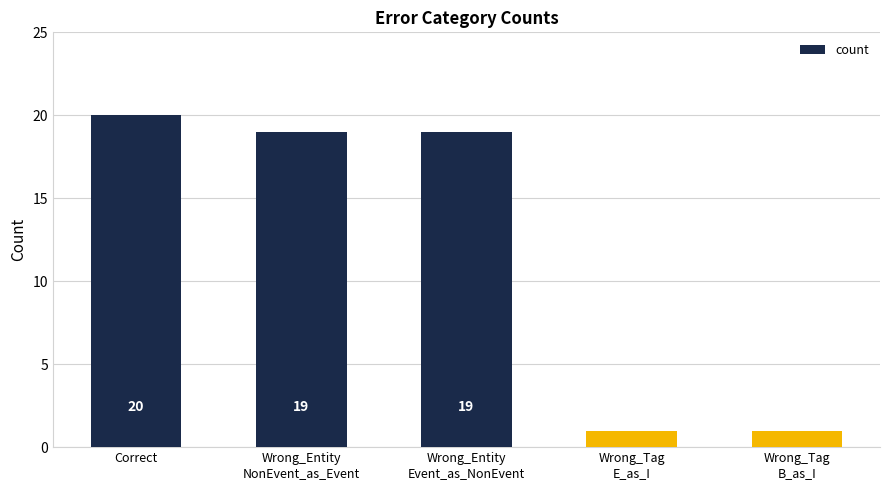

What is the difference between the maximum and minimum values?

19